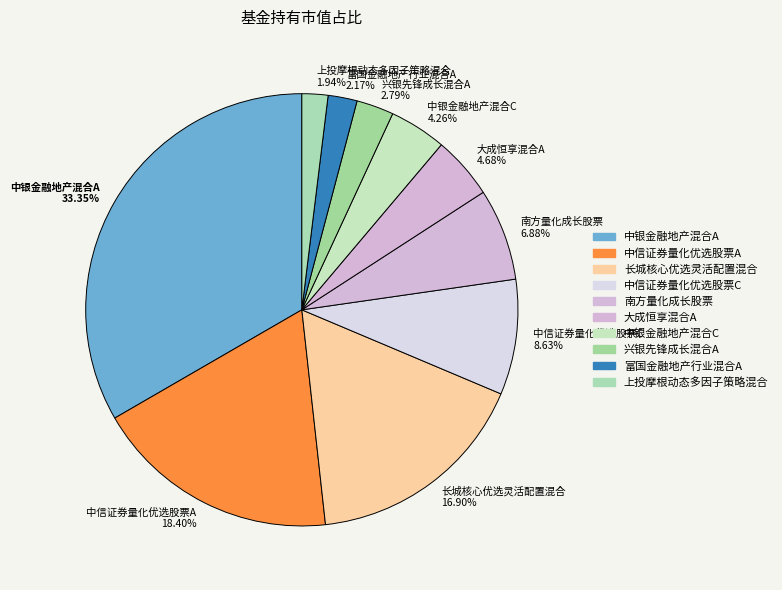

Is it true that 长城核心优选灵活配置混合 is 17% of the pie?

True